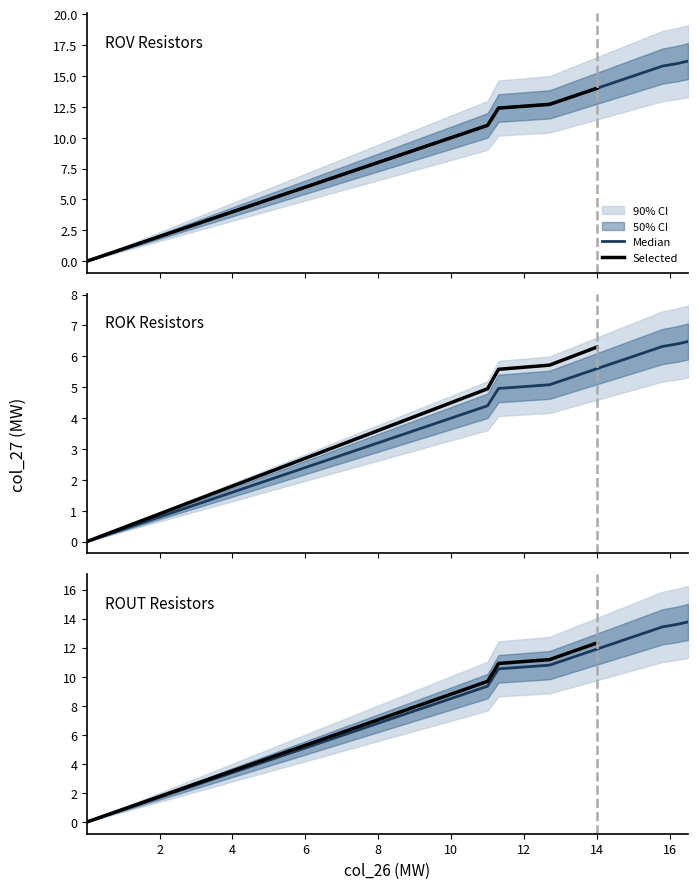

Which series has the largest range (max minus min)?

col_27